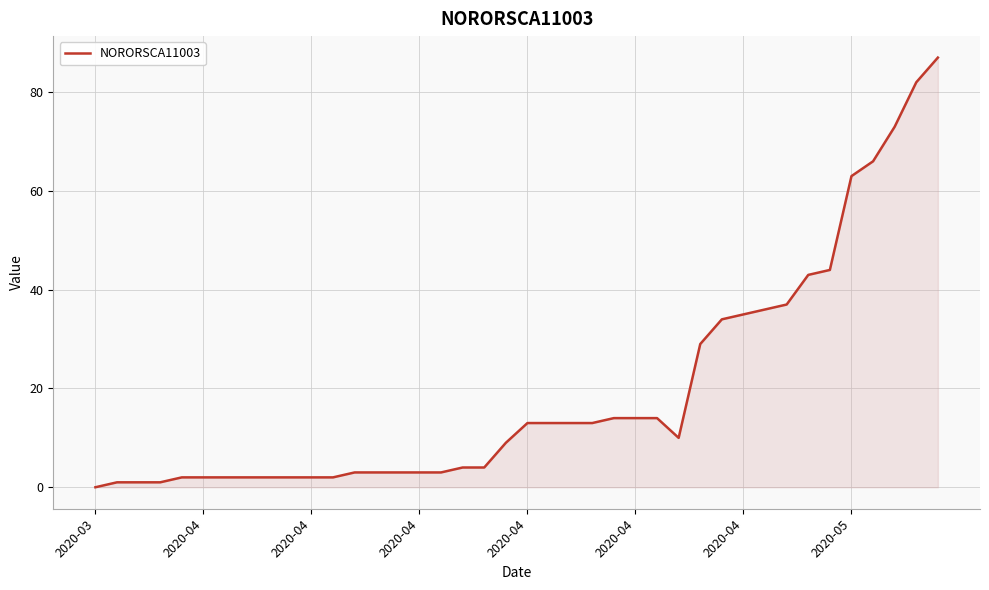

What is the difference between the maximum and minimum values?

87